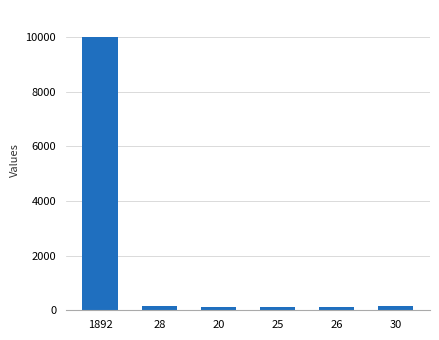

How many data points are less than 147?

3